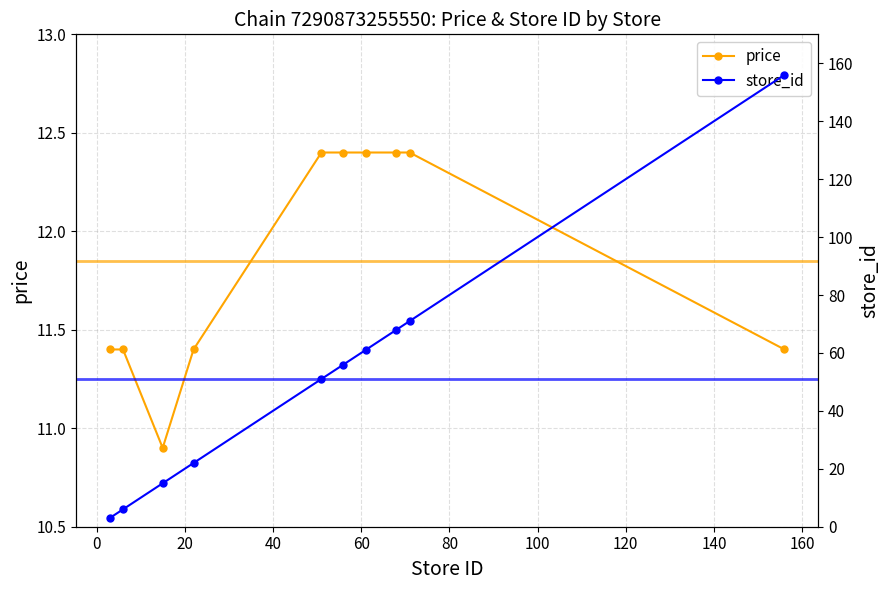

How many data points in price are above 12?

5